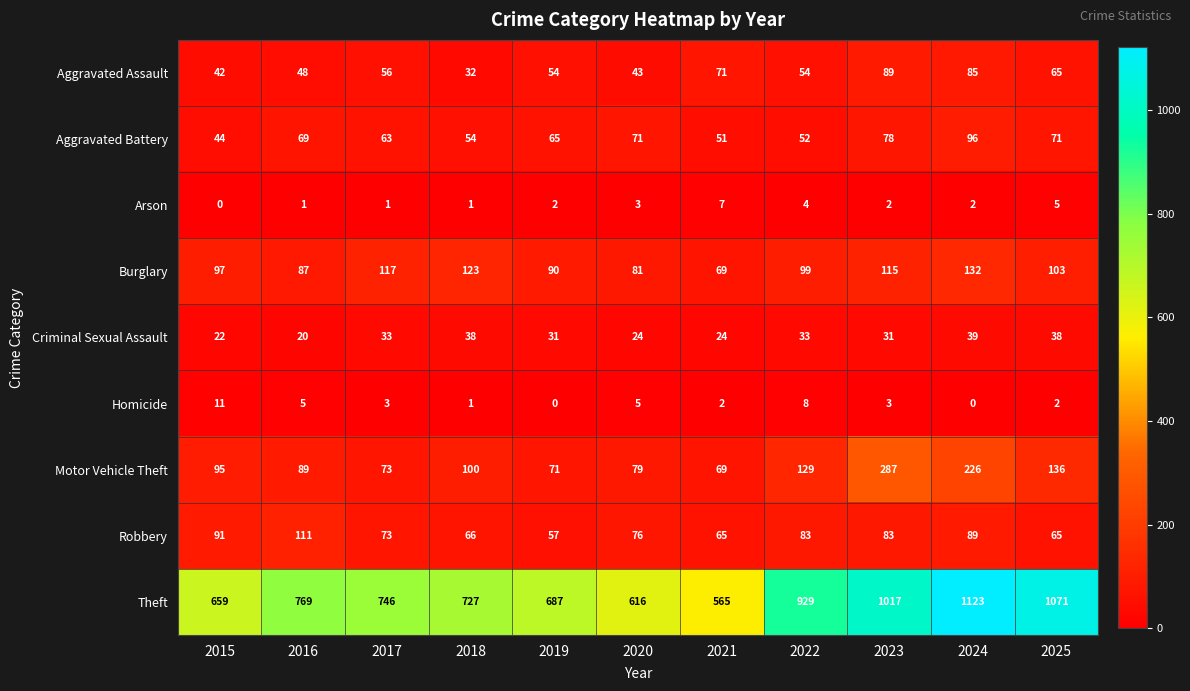

The value of Aggravated Battery at 2017 is 110. True or false?

False